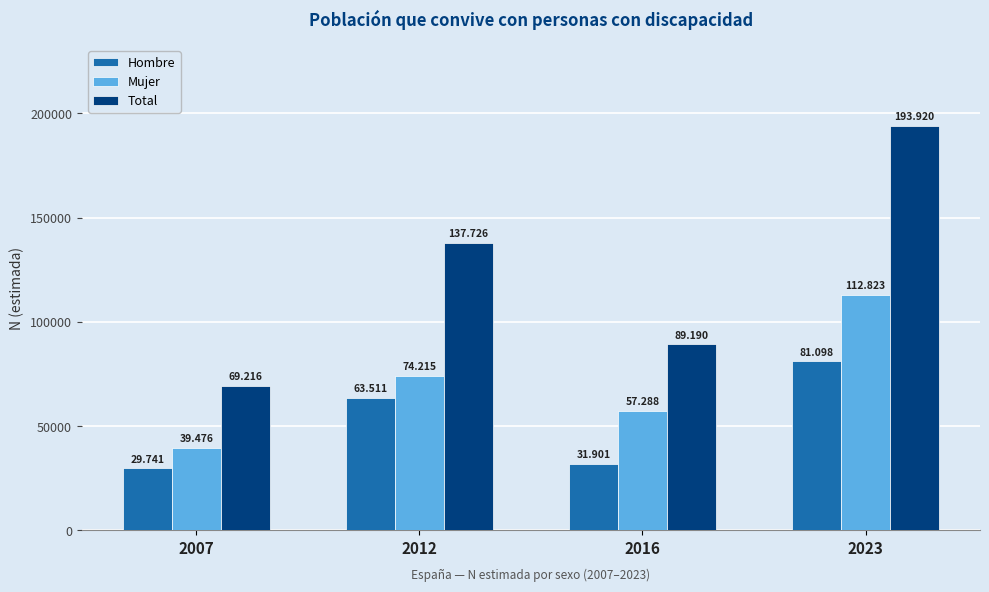

What is the sum of all Hombre values?

206251